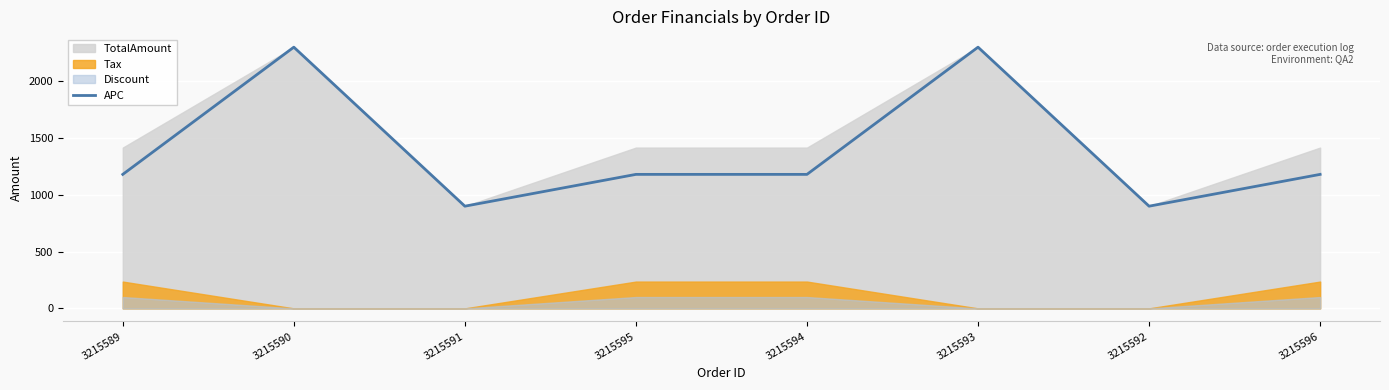

What is the label of the 6th point from the left?

3215593